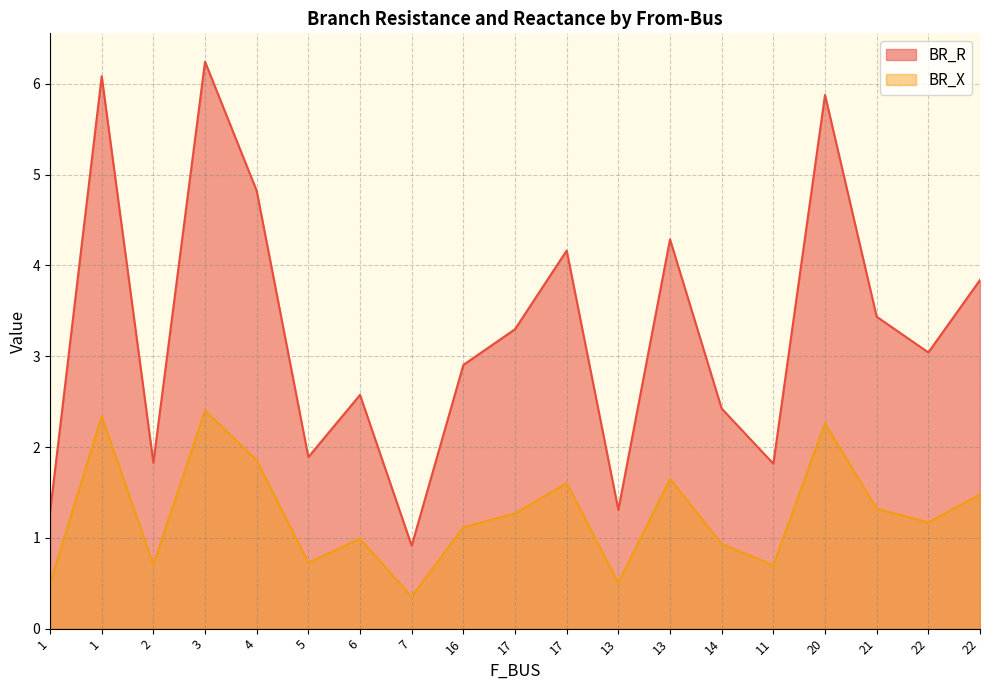

How many interior local valleys does the BR_R series have?

6